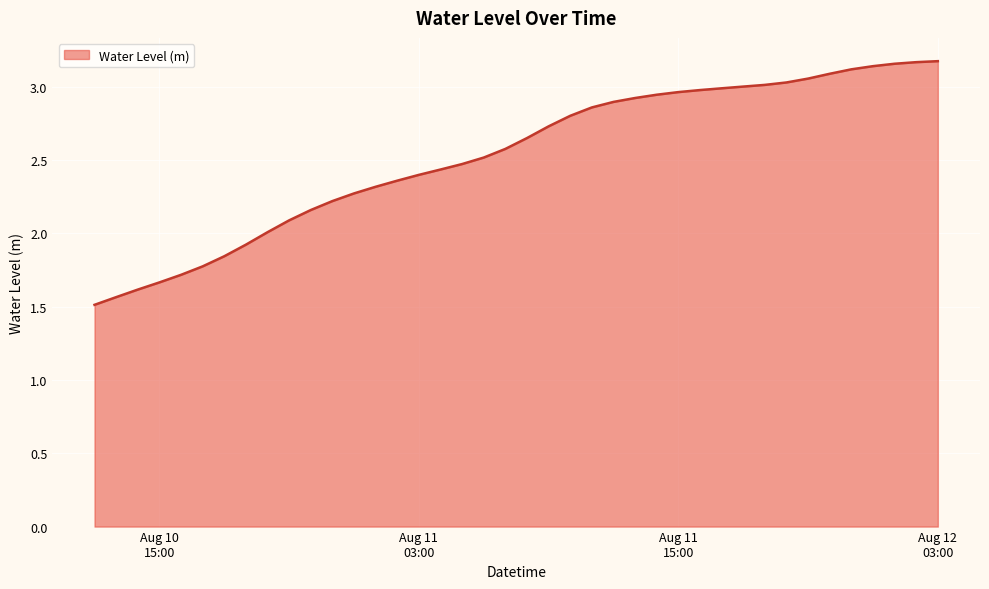

What is the minimum value shown in the chart?

1.5